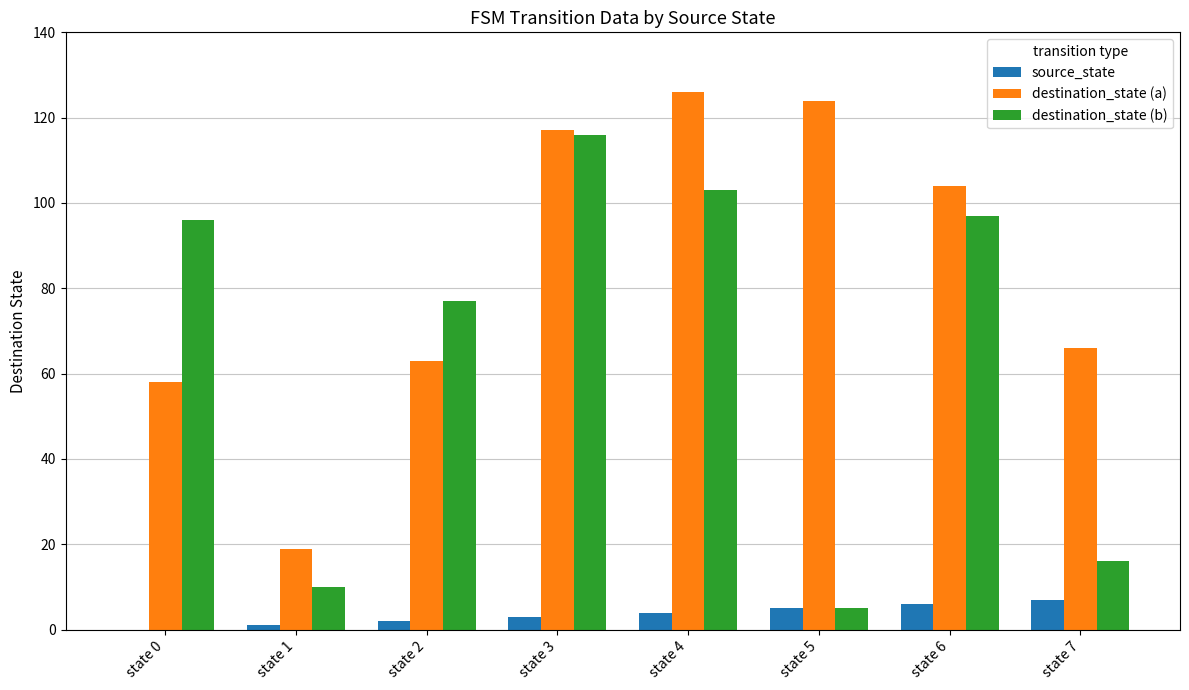

What is the spread (max minus min) of values at state 1?

18